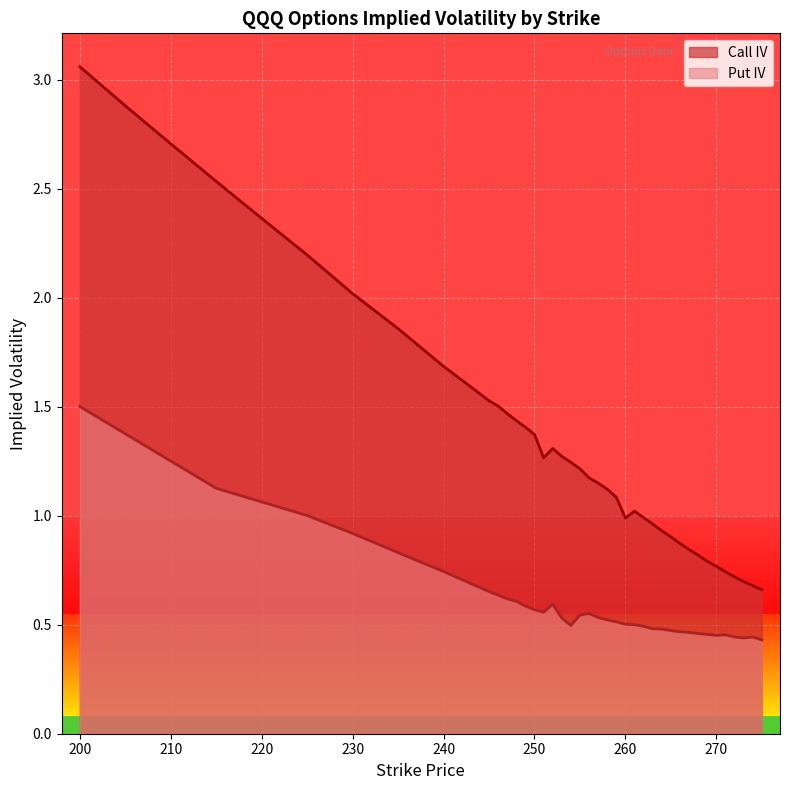

Between 205 and 269, which is larger?

205